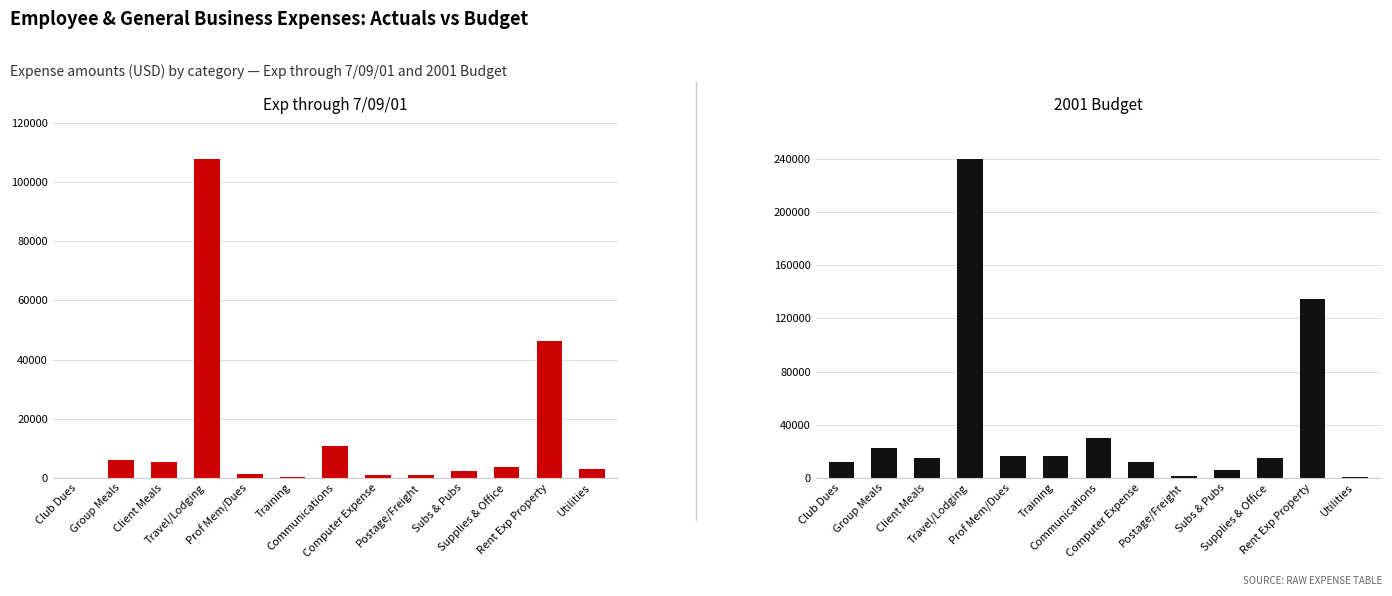

Which series has the largest total across all categories?

2001 Budget